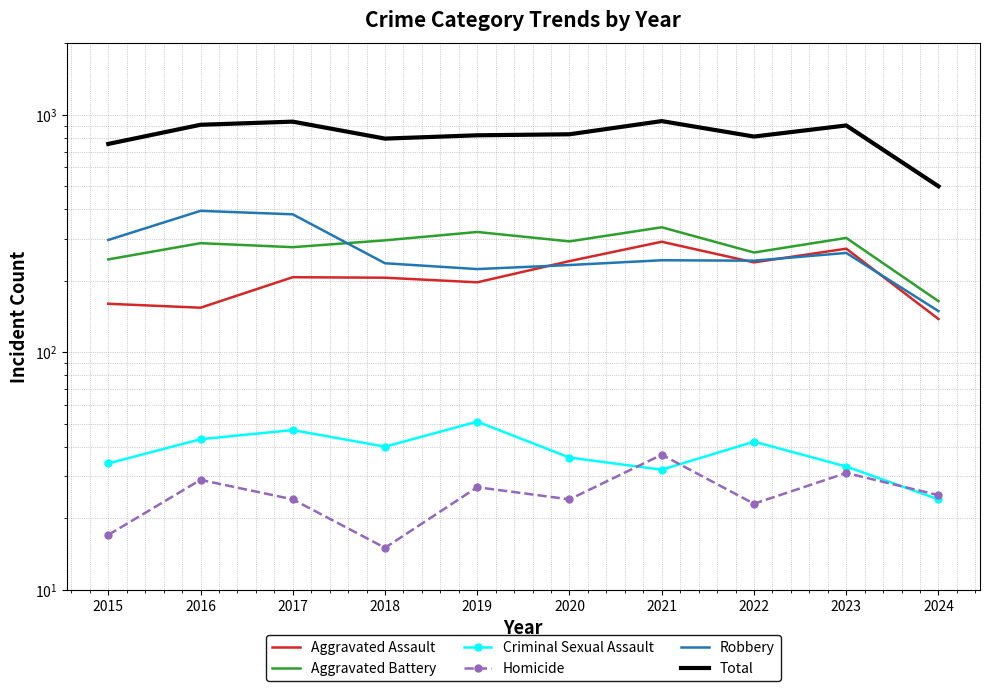

How many intersections are there between Criminal Sexual Assault and Homicide?

3